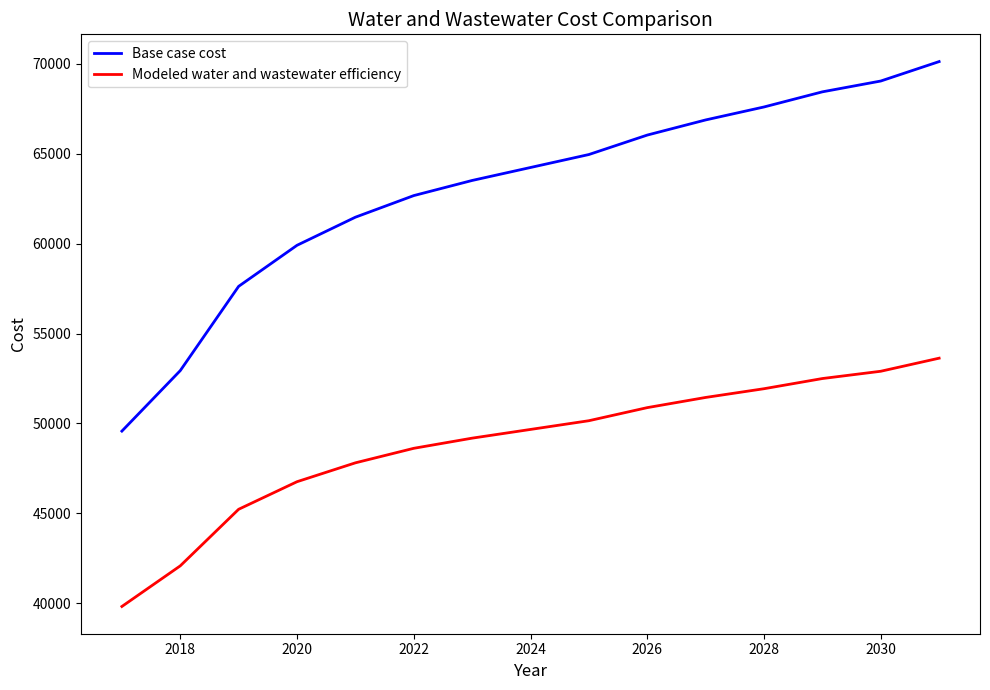

List the series in order of their peak value, highest first.

Base case cost, Modeled water and wastewater efficiency